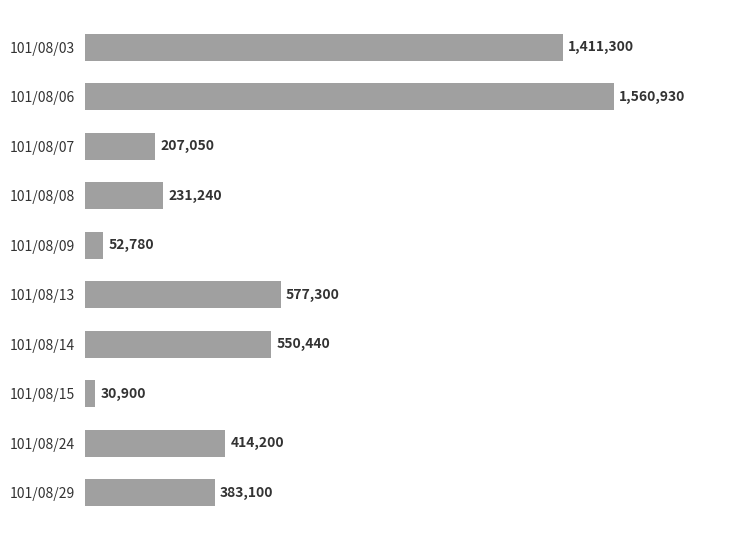

Are the bars horizontal?

Yes